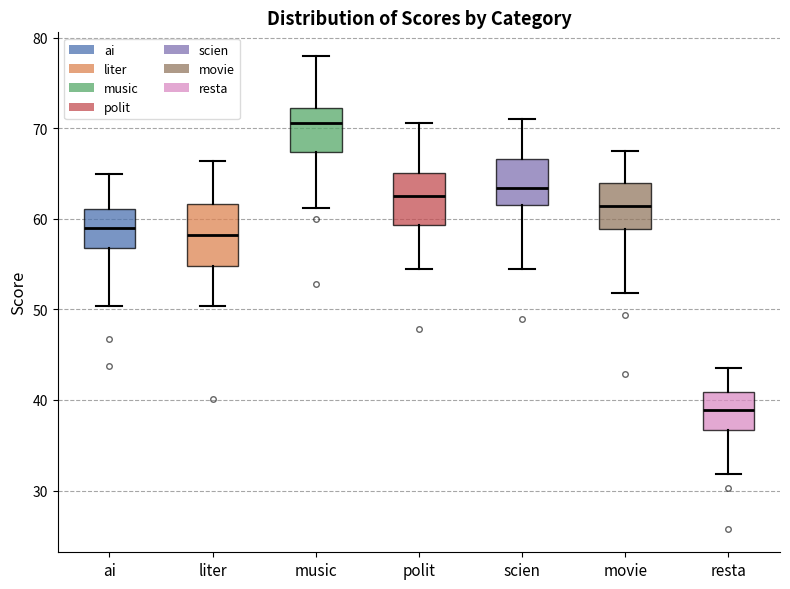

Reading left to right, read every box against the y-axis: the position of its median line, the range the box covers, and the ends of its whiskers. The values are not printed on the chart, so give them approximately, as read against the axis.

ai: median 59, box 57 to 61, whiskers 50 to 65
liter: median 58, box 55 to 62, whiskers 50 to 66
music: median 71, box 67 to 72, whiskers 61 to 78
polit: median 63, box 59 to 65, whiskers 54 to 71
scien: median 63, box 62 to 67, whiskers 54 to 71
movie: median 61, box 59 to 64, whiskers 52 to 68
resta: median 39, box 37 to 41, whiskers 32 to 43